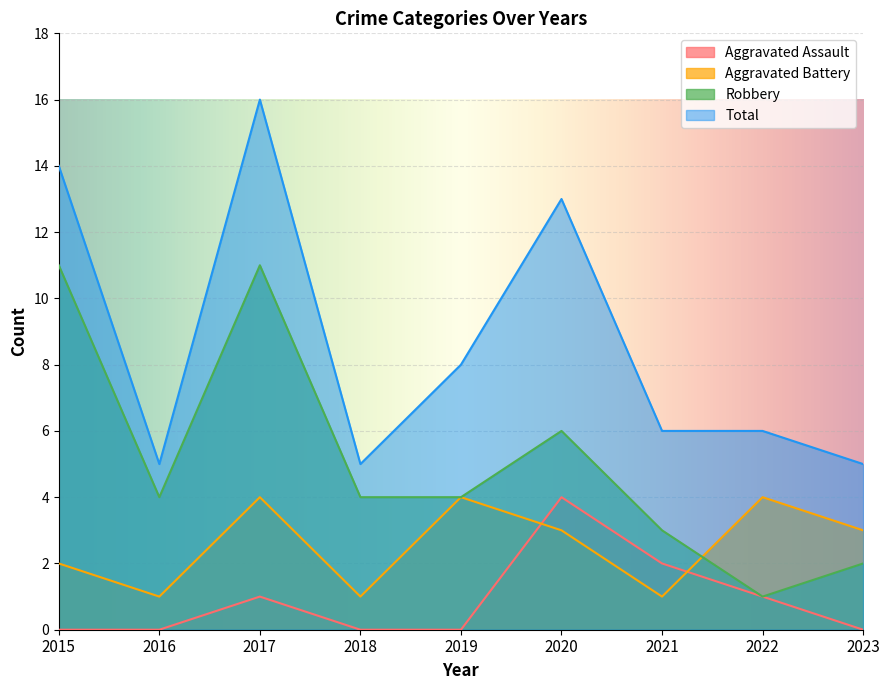

How many values in the Aggravated Battery series exceed 3?

3